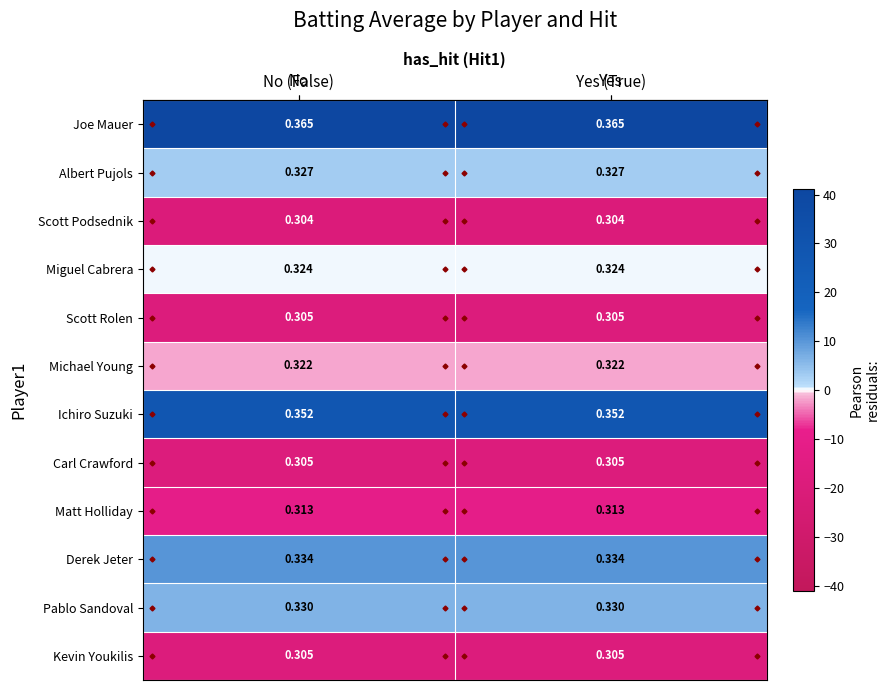

Which series has the largest total across all categories?

Joe Mauer